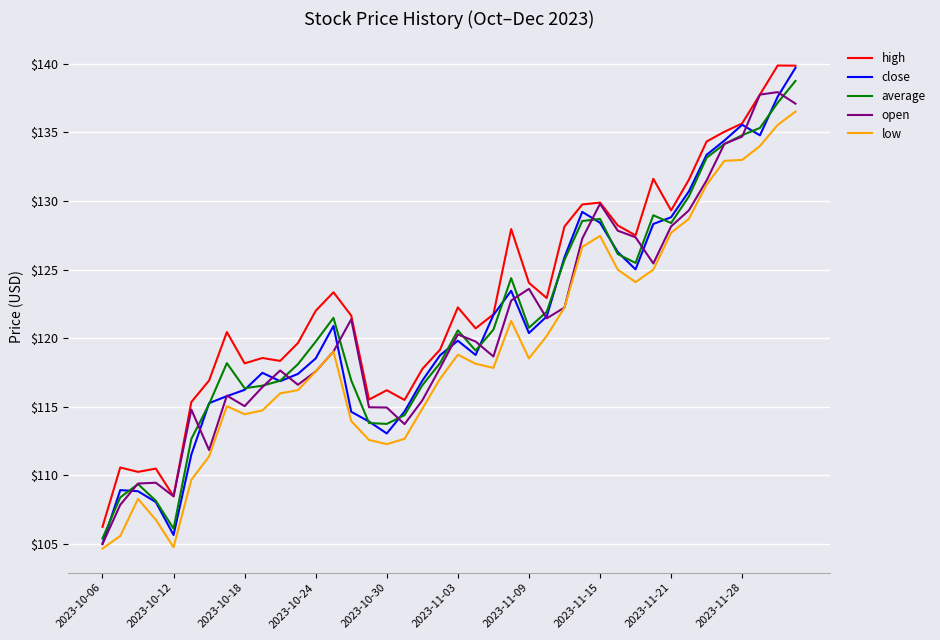

Which series has the largest total across all categories?

high